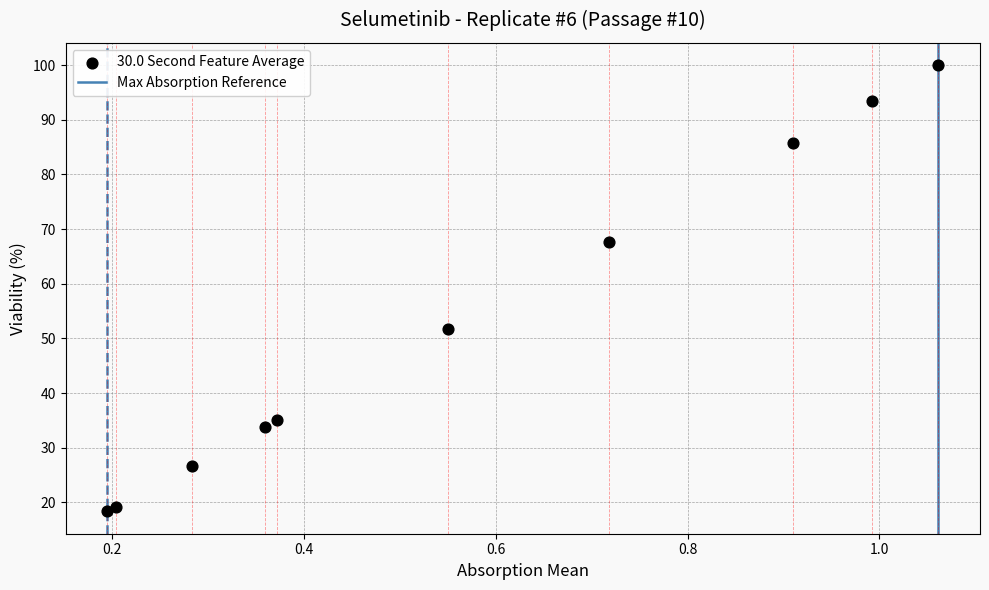

What Y value in the scatter plot is closest to 59?

51.8